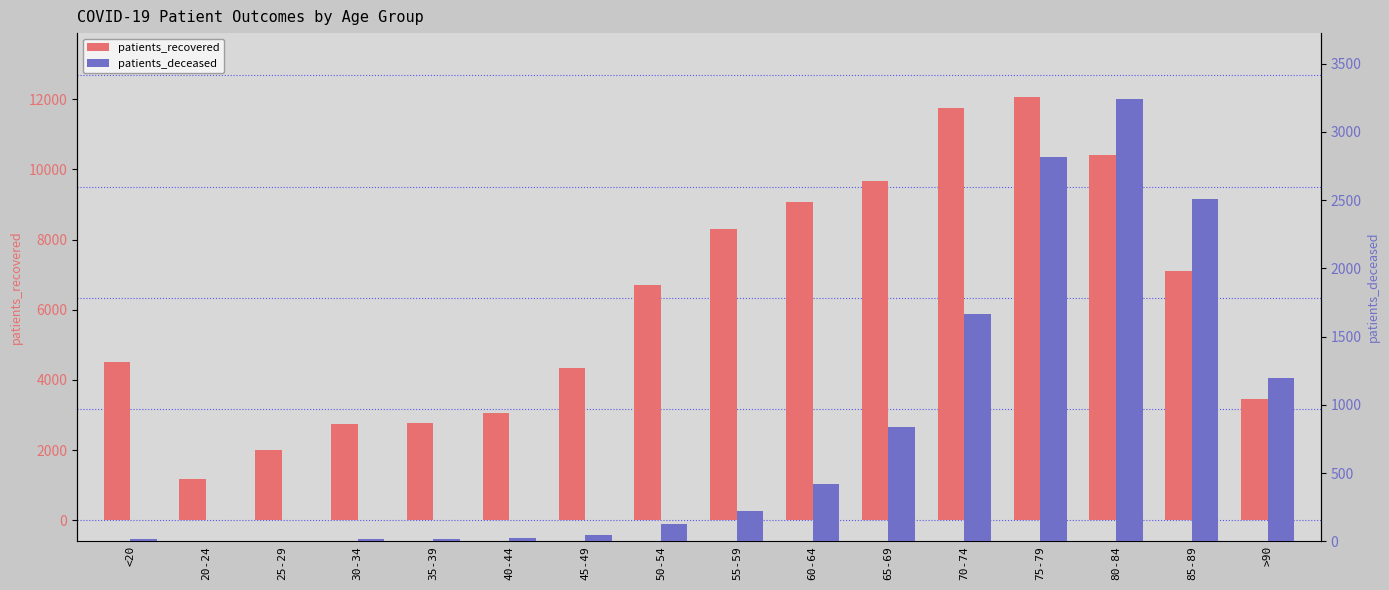

Which category has the lowest value across all series?

25-29